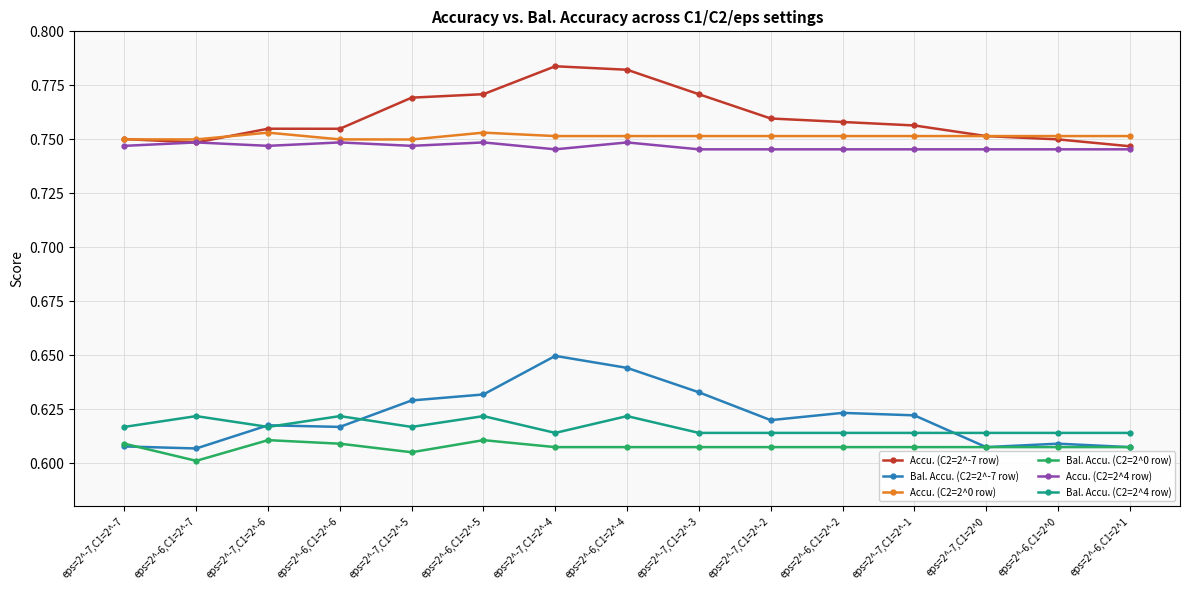

Count the Accu. (C2=2^-7 row) values in the range 0 to 1.

15